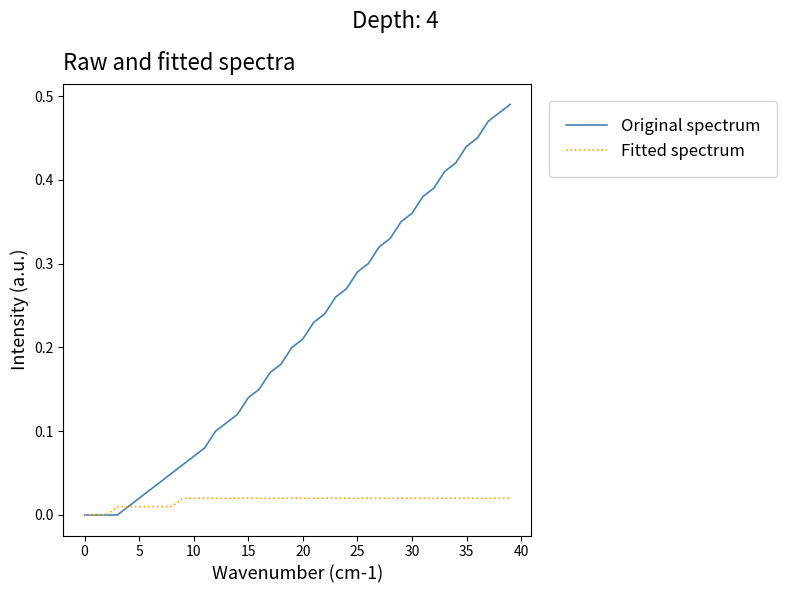

Which series has the widest spread of values?

Original spectrum